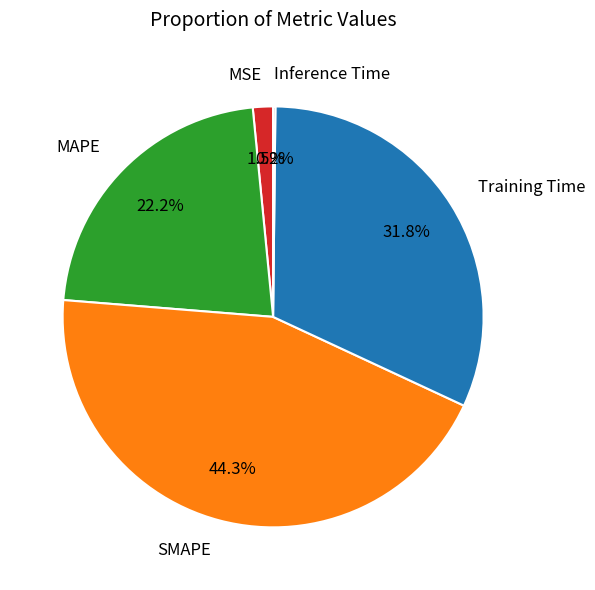

Combined, do SMAPE and Training Time account for over 50%?

Yes